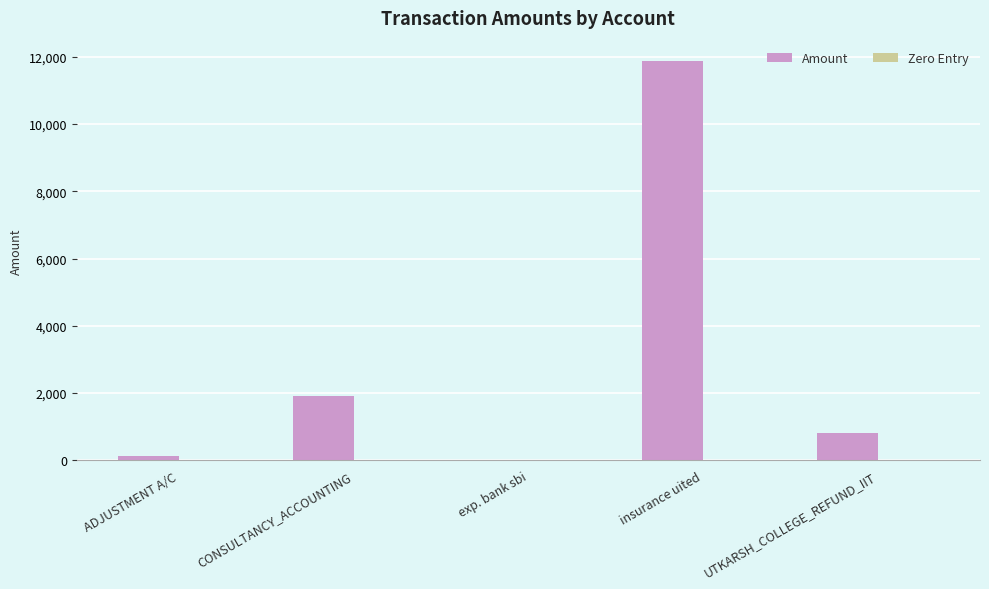

The value at insurance uited is 18998.7. True or false?

False